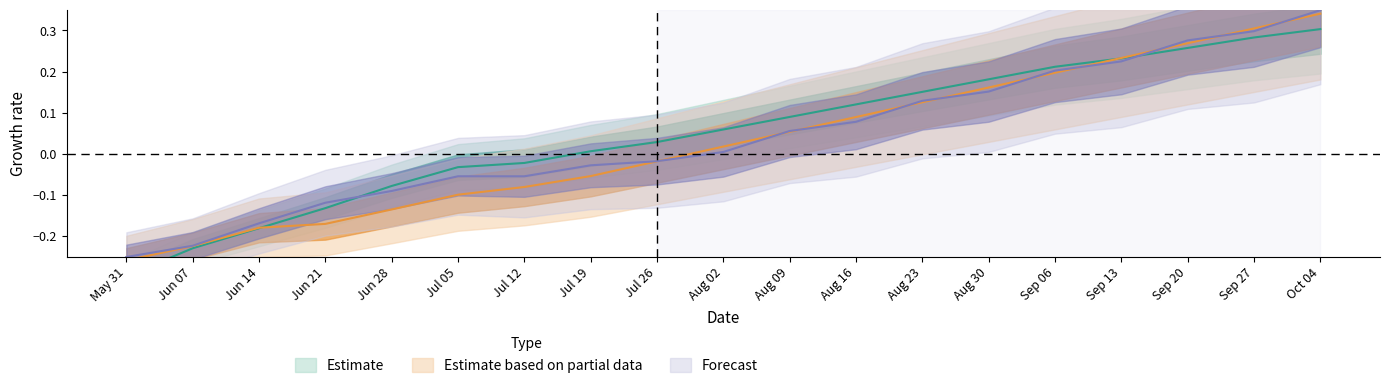

How many lines are shown in the chart?

3